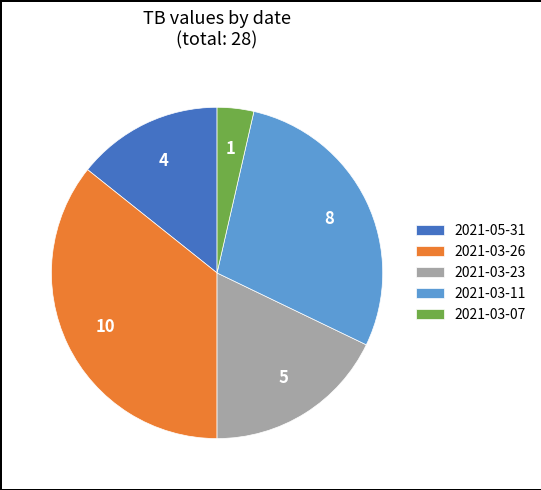

Does any single category account for the majority?

No